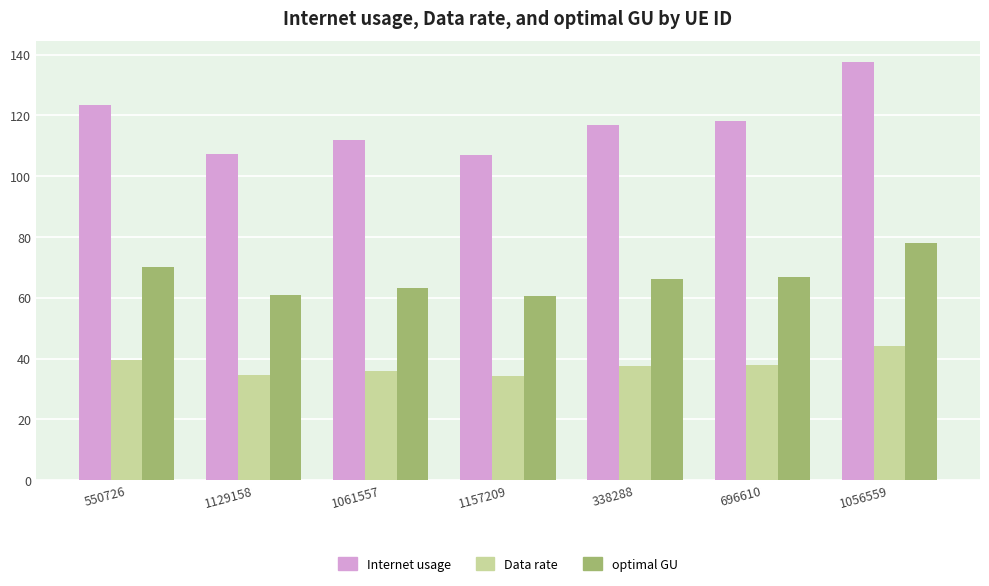

At which category is the sum across all series the highest?

1056559